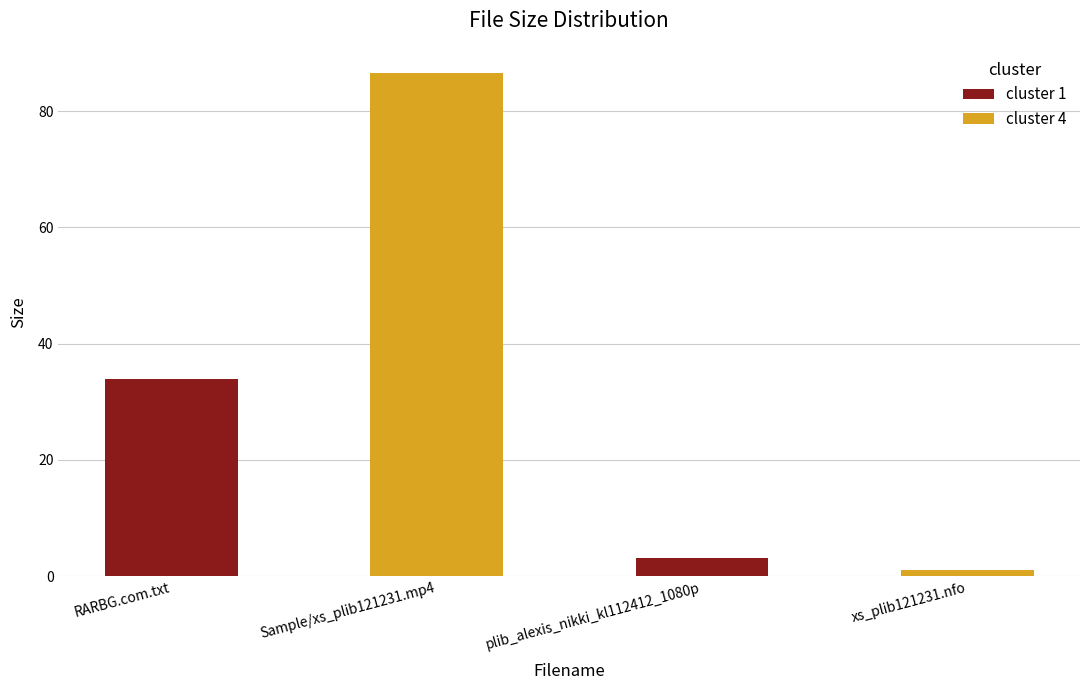

Does the chart contain stacked bars?

No